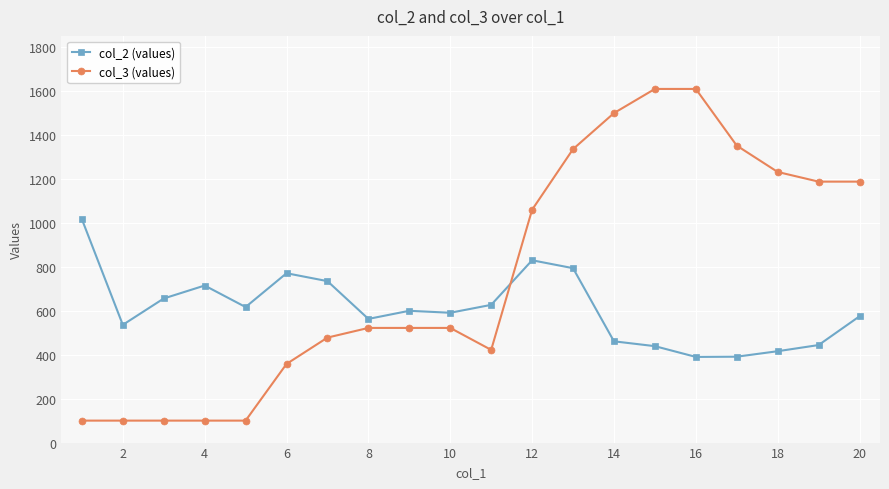

Which series has the widest spread of values?

col_3 (values)